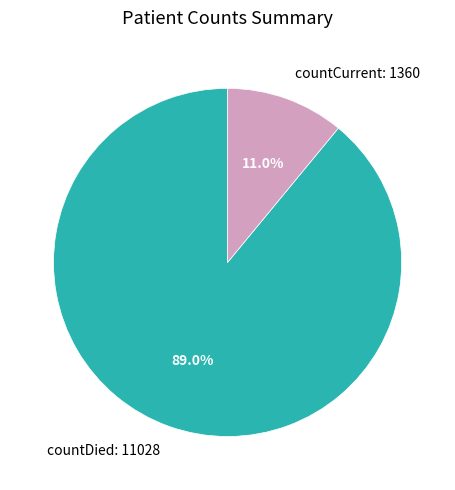

Which has a higher value, countDied: 11028 or countCurrent: 1360?

countDied: 11028